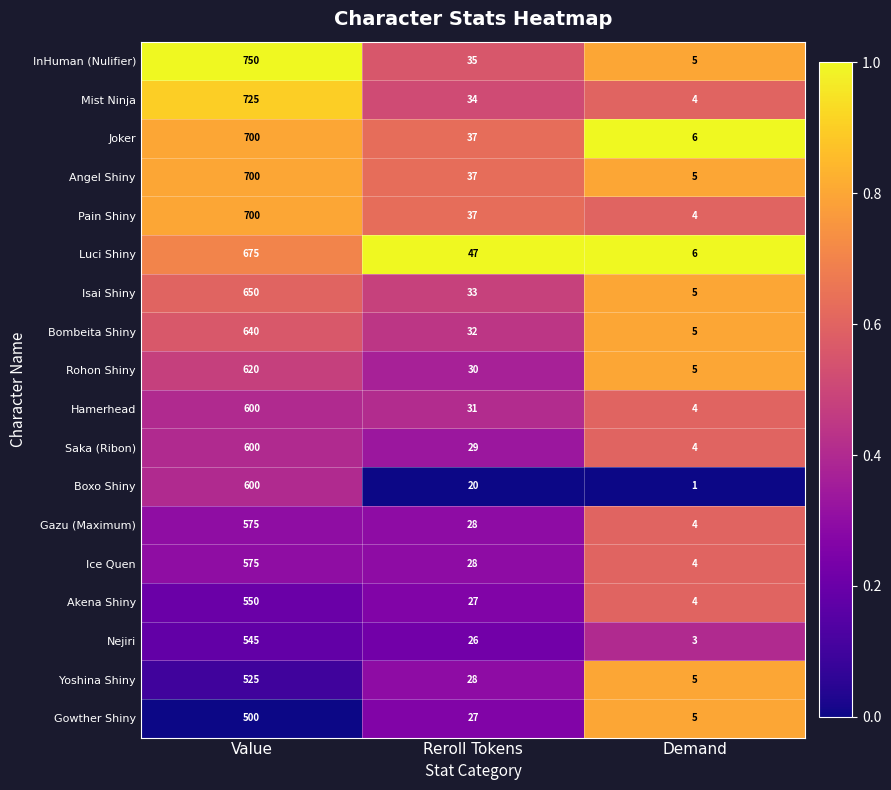

Where is Saka (Ribon) nearest to the value 302?

Reroll Tokens